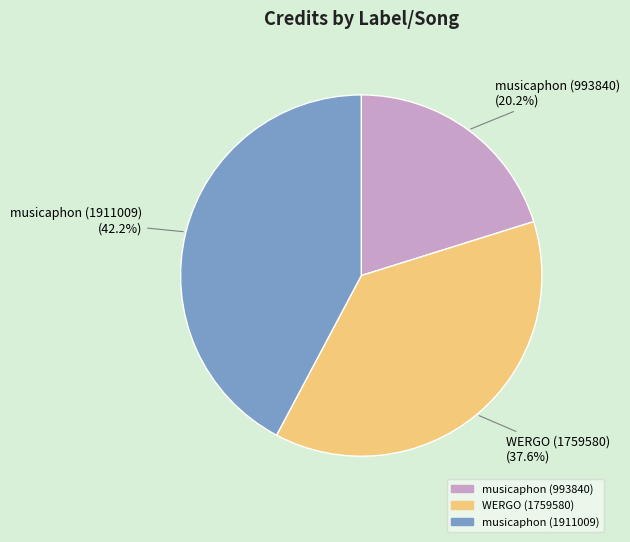

Is there a majority slice in this chart?

No